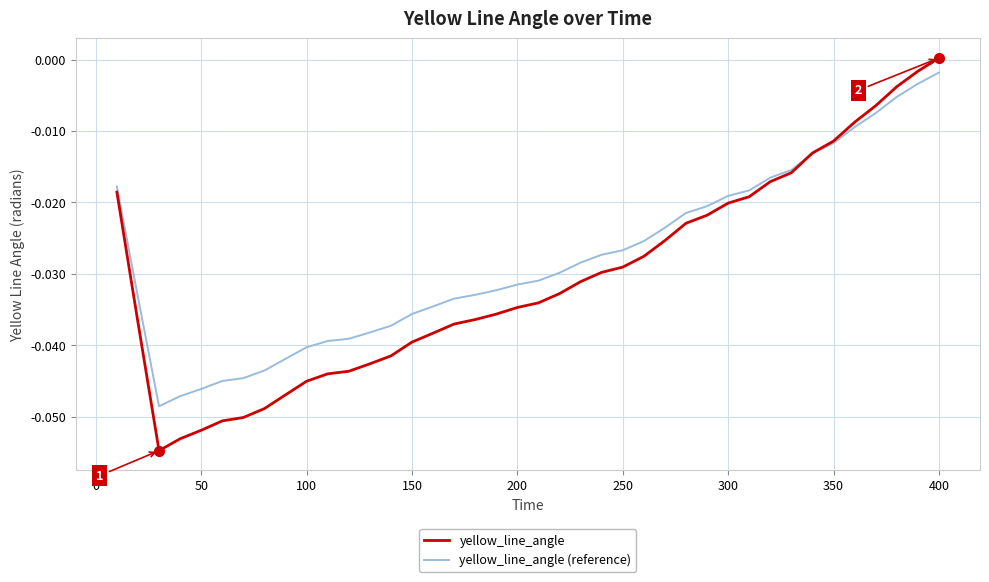

True or false: yellow_line_angle and yellow_line_angle (reference) cross at least once.

True